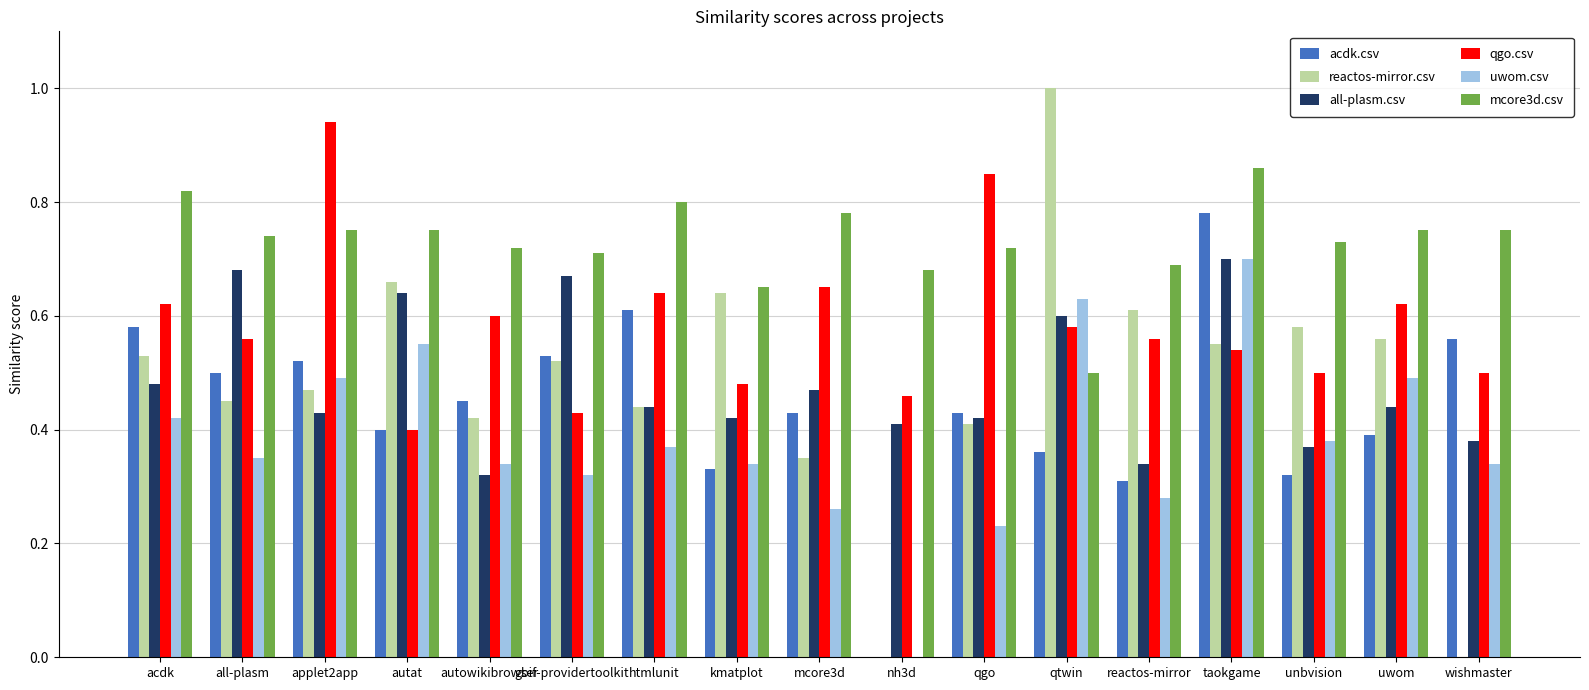

Between autowikibrowser and uwom, which series saw the biggest shift?

uwom.csv